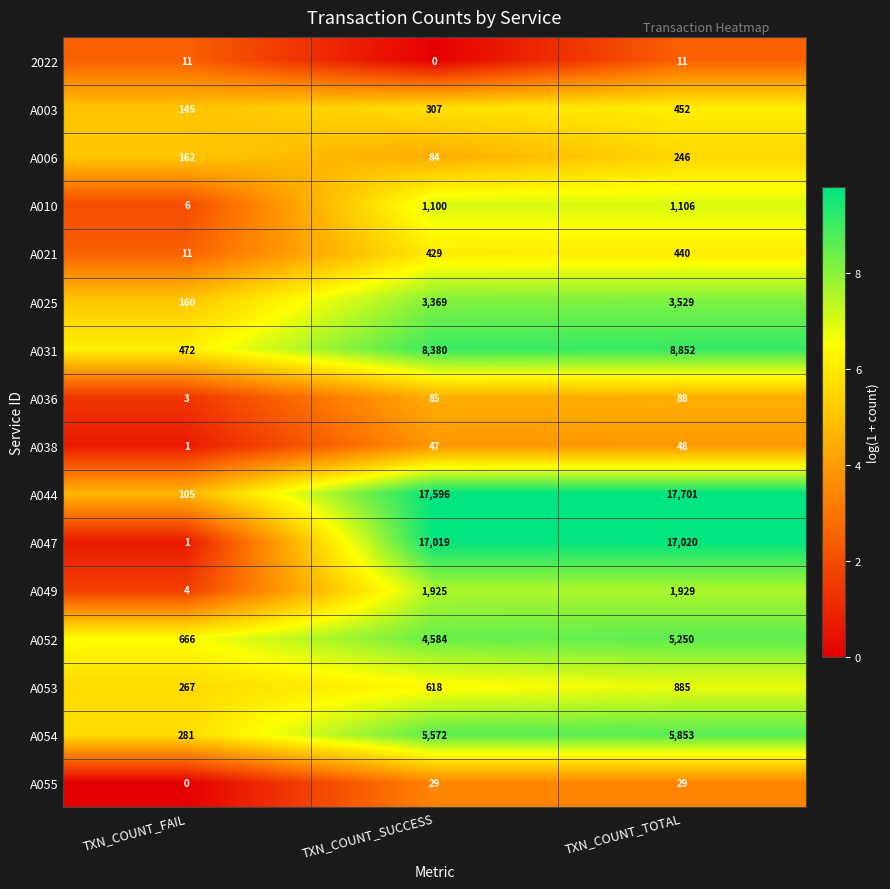

How many A053 values are between 267 and 885?

3